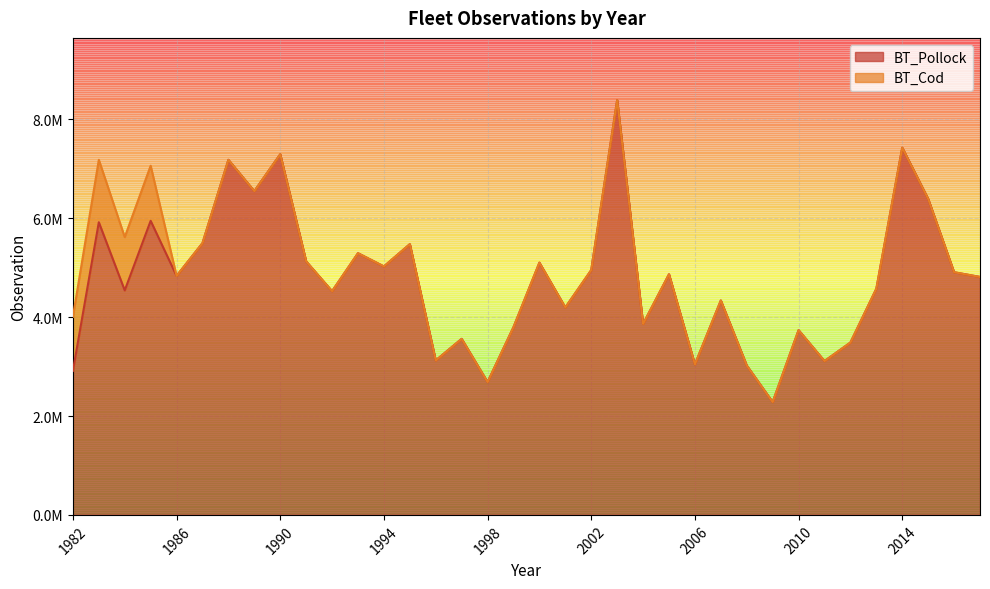

Rank the categories by value from highest to lowest.

2003, 2014, 1990, 1988, 1989, 2015, 1985, 1983, 1987, 1995, 1993, 1991, 2000, 1994, 2002, 2016, 2005, 1986, 2017, 2013, 1984, 1992, 2007, 2001, 2004, 1999, 2010, 1997, 2012, 1996, 2011, 2006, 2008, 1982, 1998, 2009